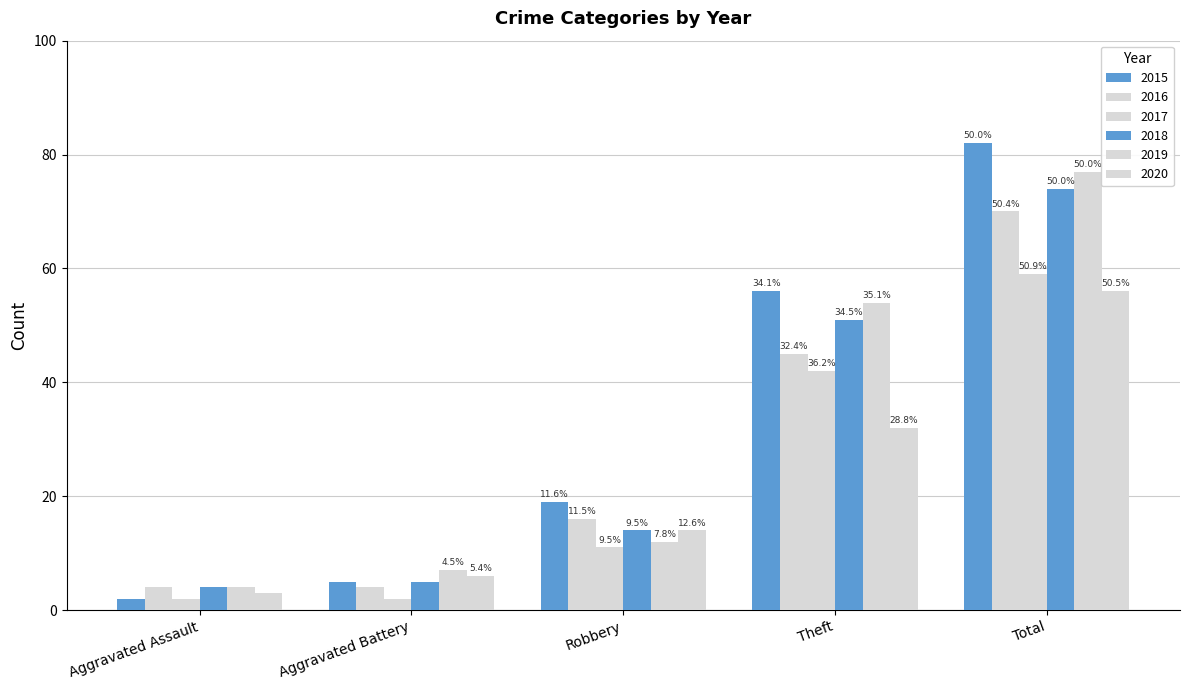

Which series has the largest total across all categories?

2015